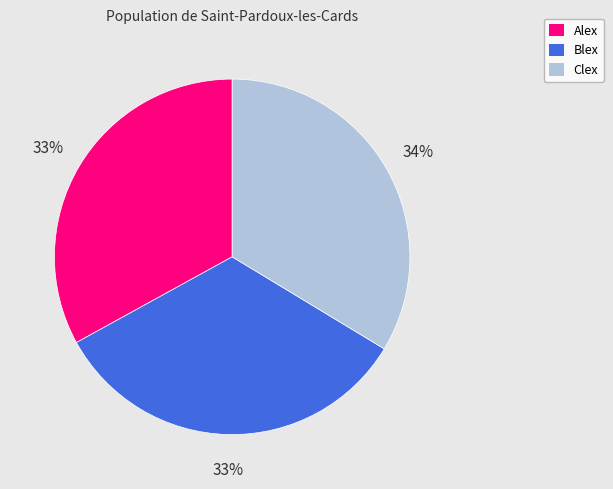

Count the number of slices in the pie.

3